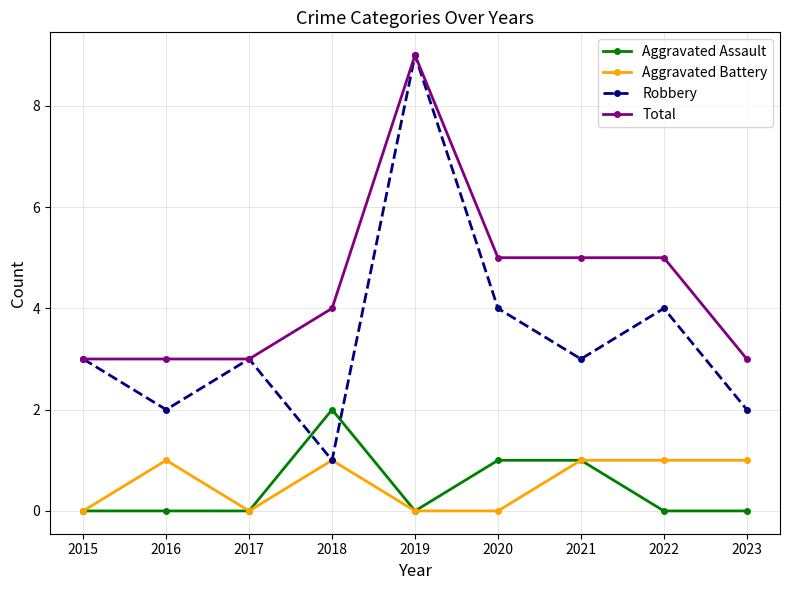

True or false: Aggravated Battery and Total cross at least once.

False